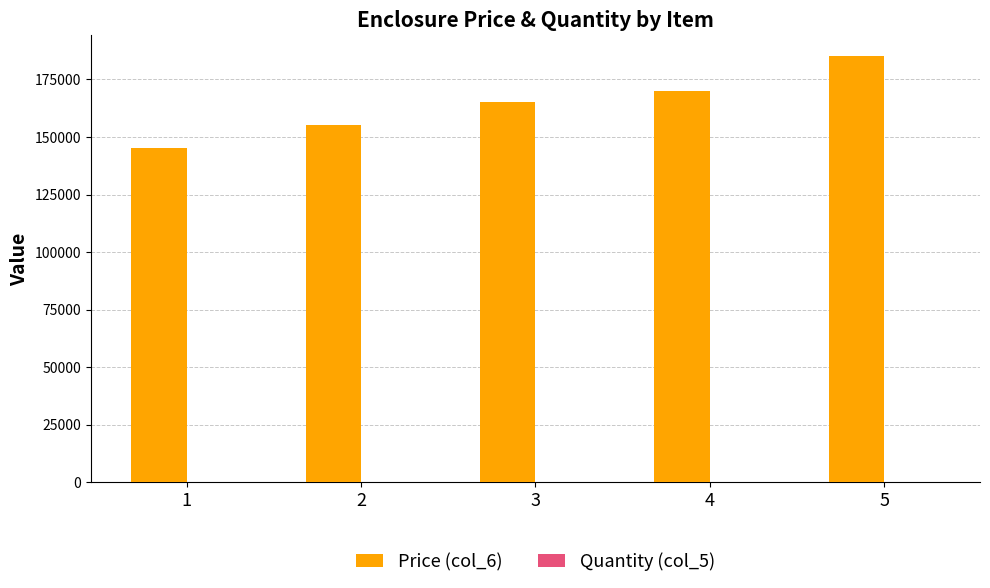

What is the average value of the Price (col_6) series?

164000